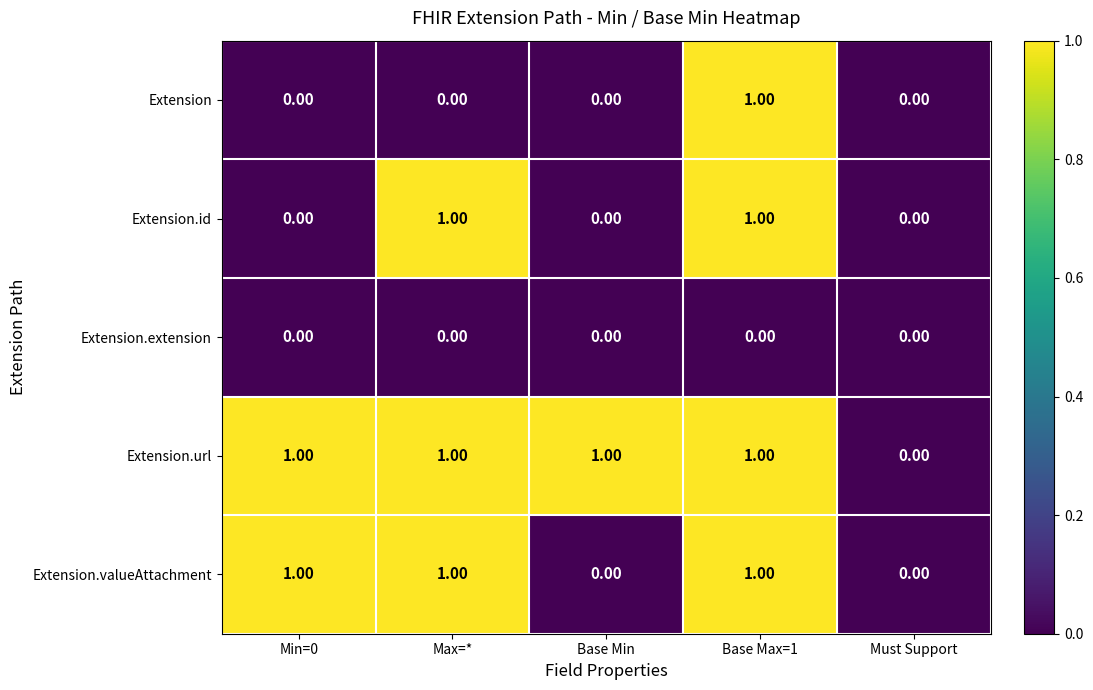

At which category is the sum across all series the highest?

Base Max=1